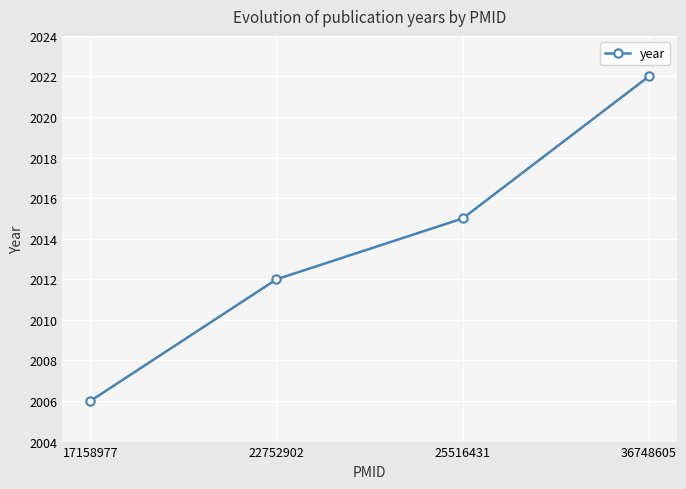

List the labels in order of value, largest first.

36748605, 25516431, 22752902, 17158977